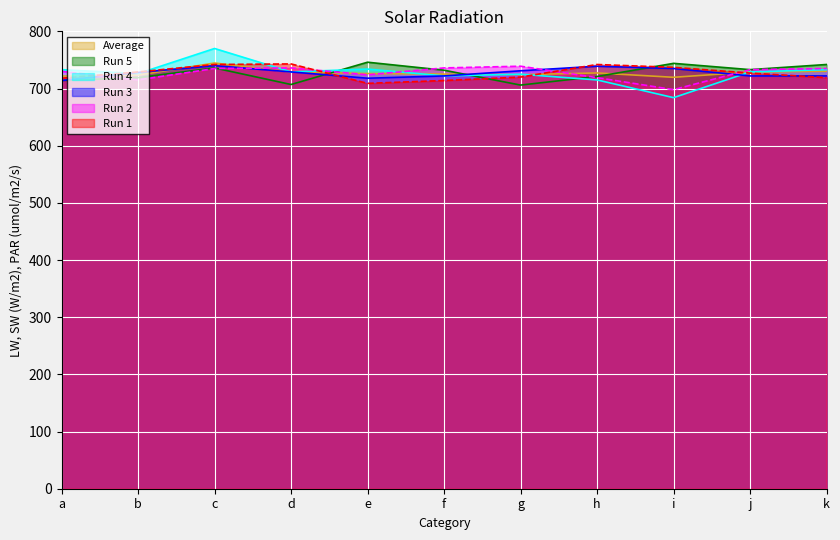

Does the chart display data point markers on the line(s)?

No